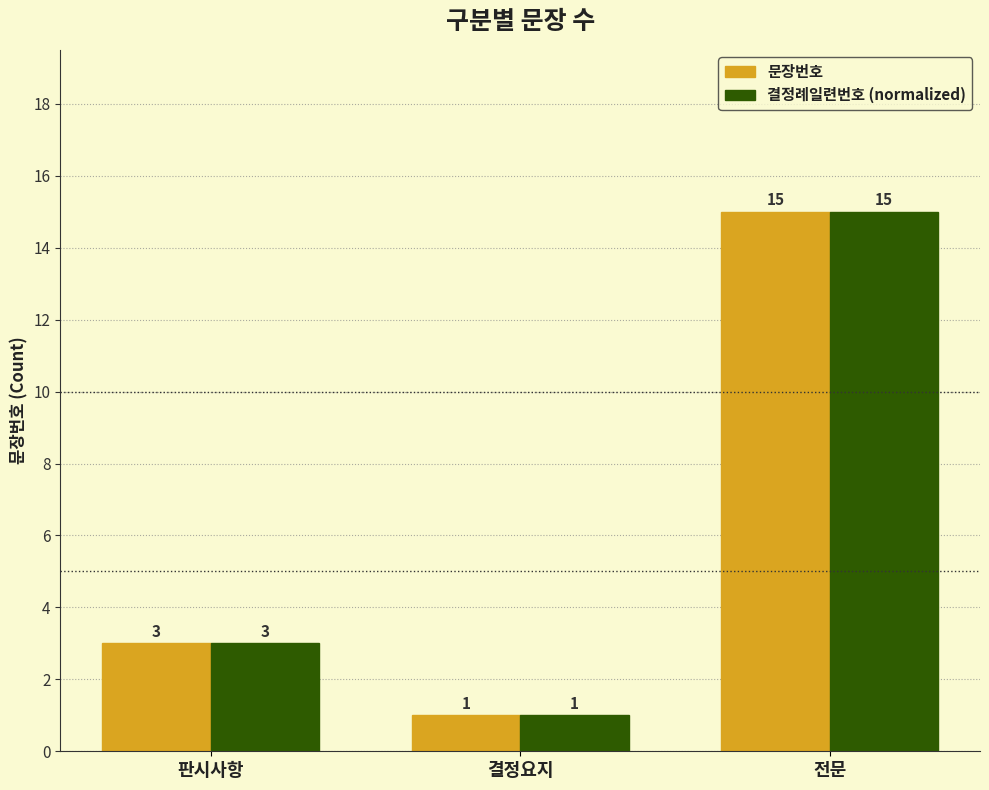

What are all the series names shown in the legend?

문장번호, 결정례일련번호 (normalized)